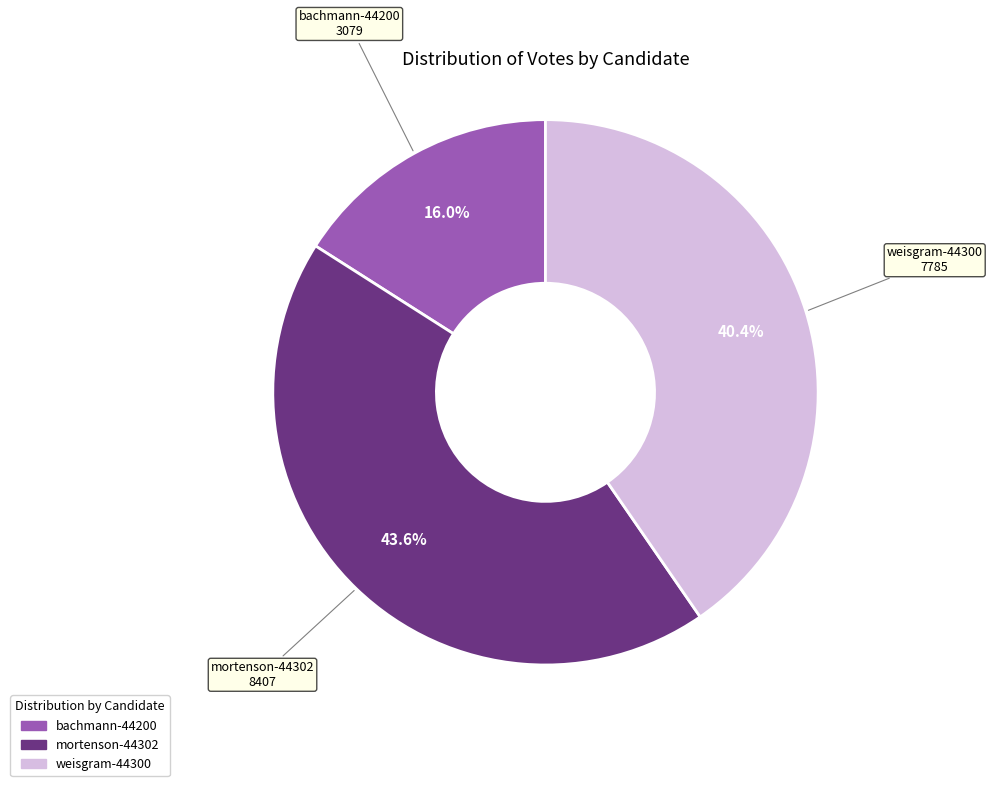

How many segments does this pie chart have?

3